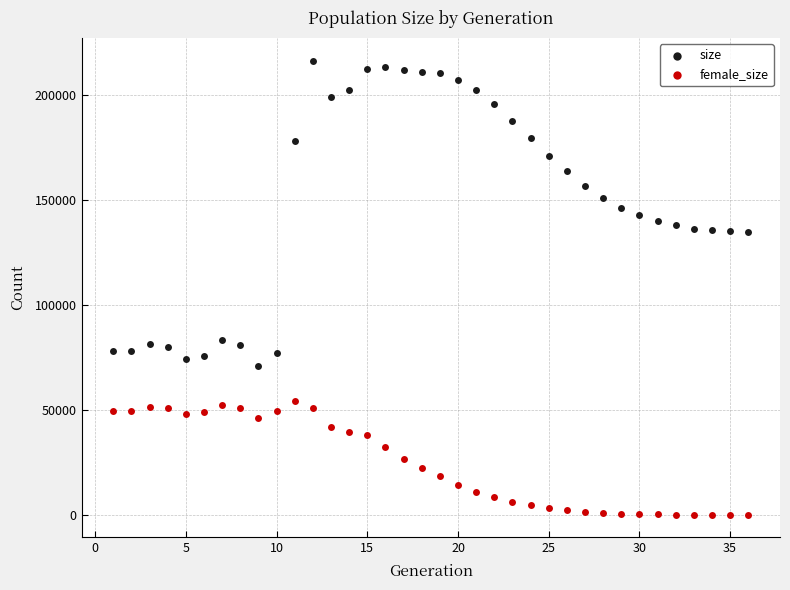

Which series reaches the minimum Y coordinate?

female_size